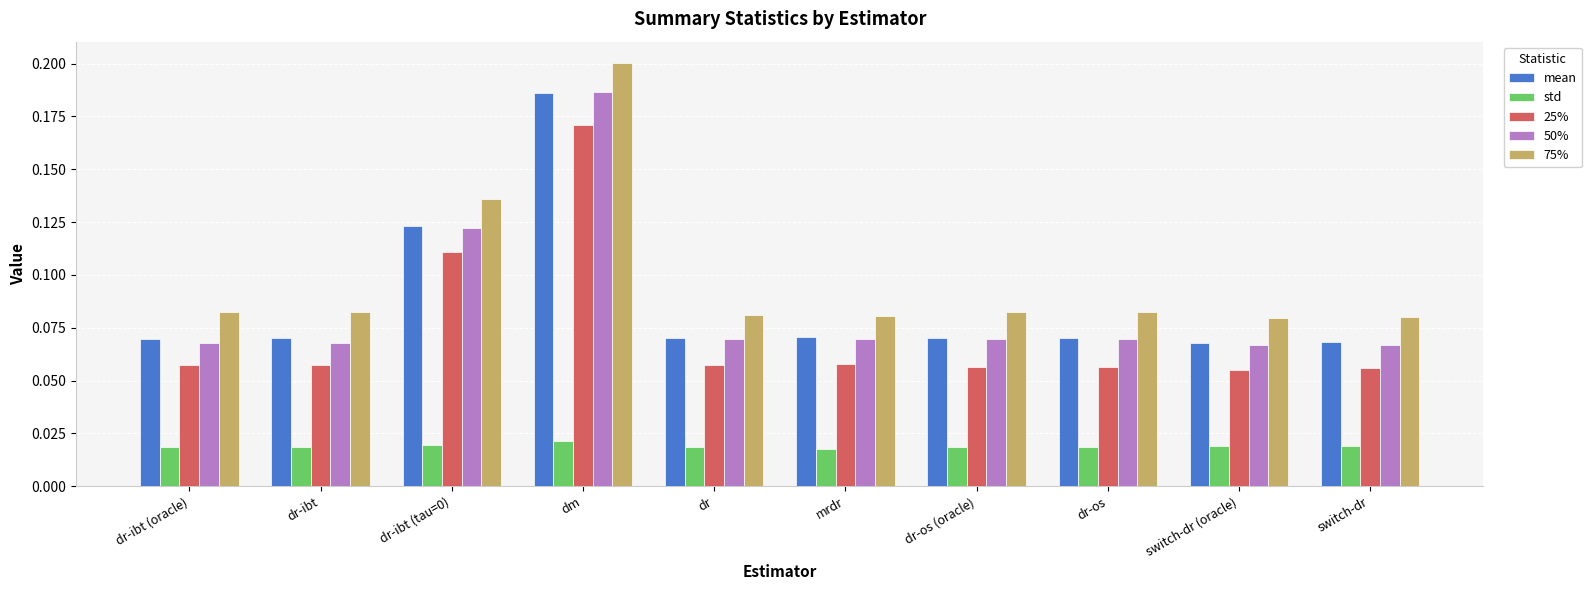

What is the sum of all mean values?

0.9